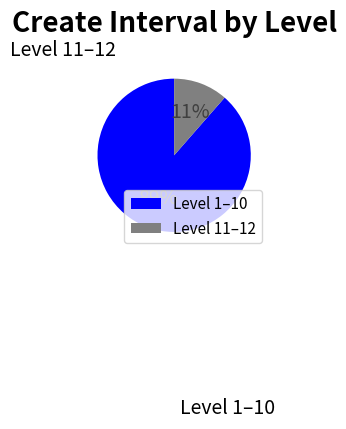

Combined, do Level 1–10 and Level 11–12 account for over 50%?

Yes